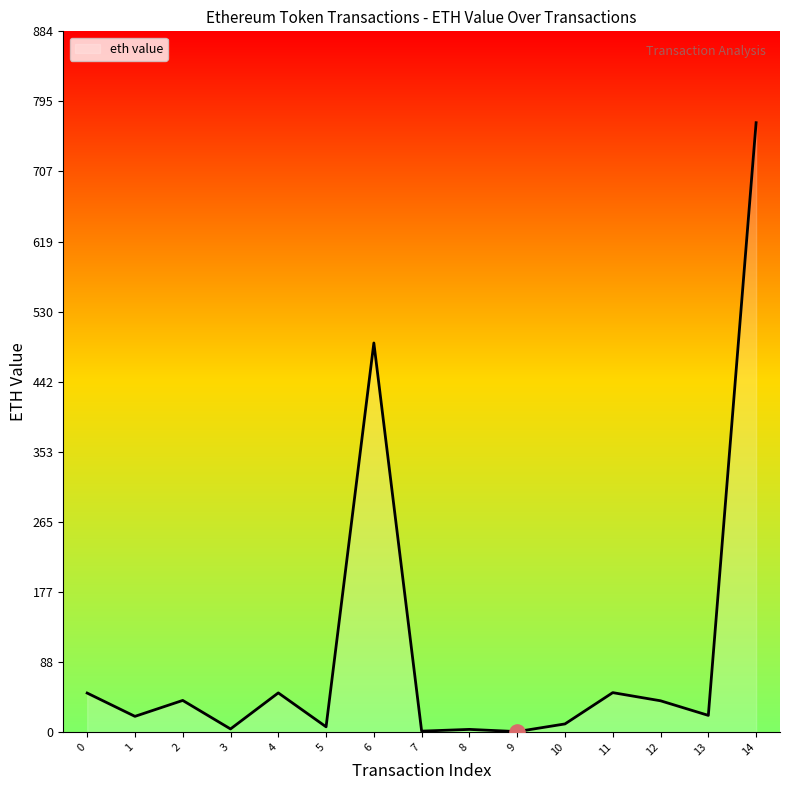

Approximately how many times larger is the value at 13 compared to 11?

0.4